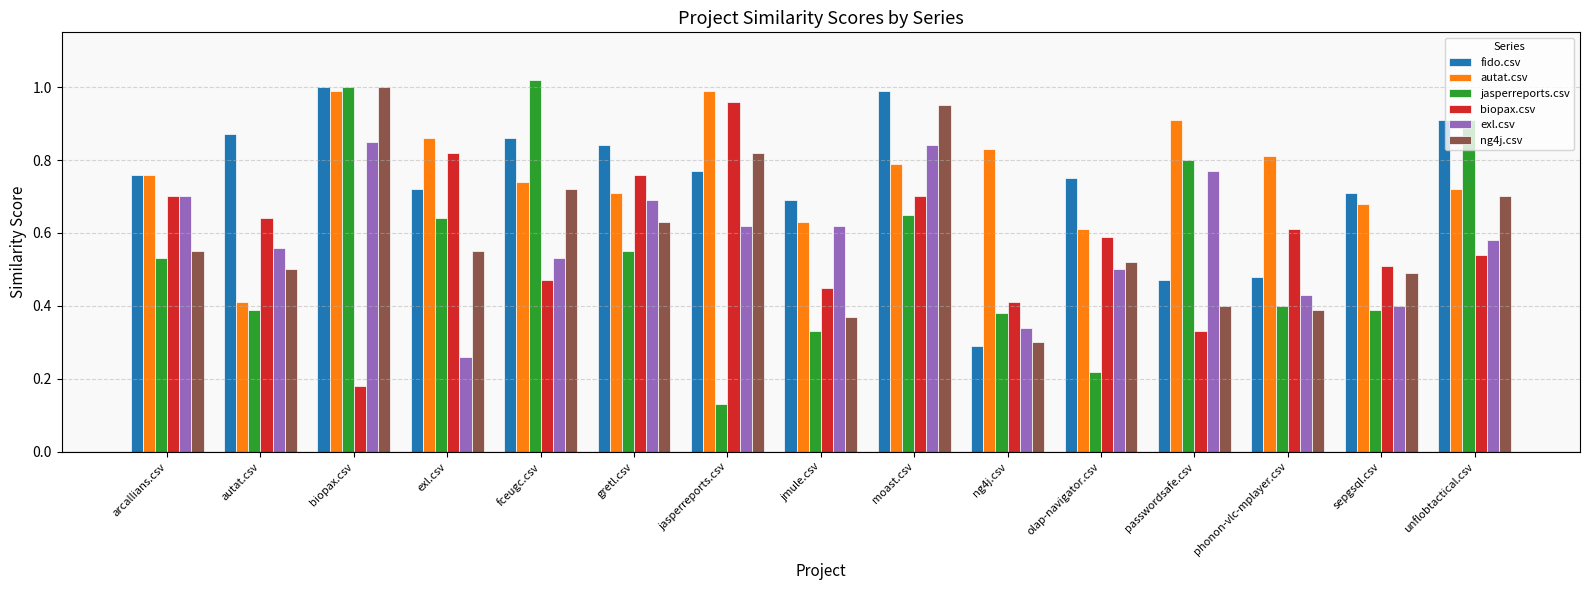

Which series changed the most between fceugc.csv and passwordsafe.csv?

fido.csv